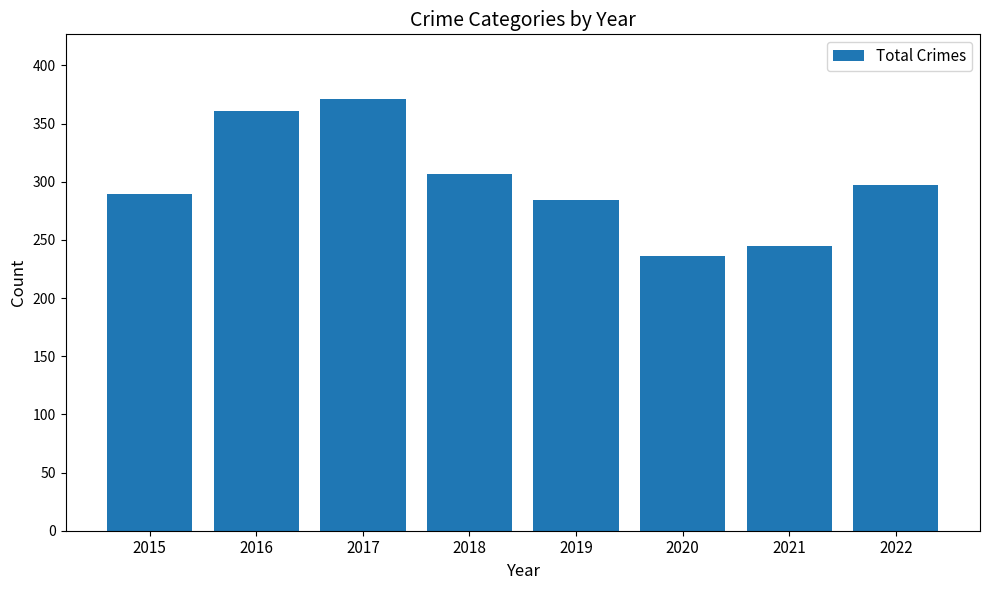

Reading left to right, list all the values displayed in this chart.

289	361	371	307	284	236	245	297